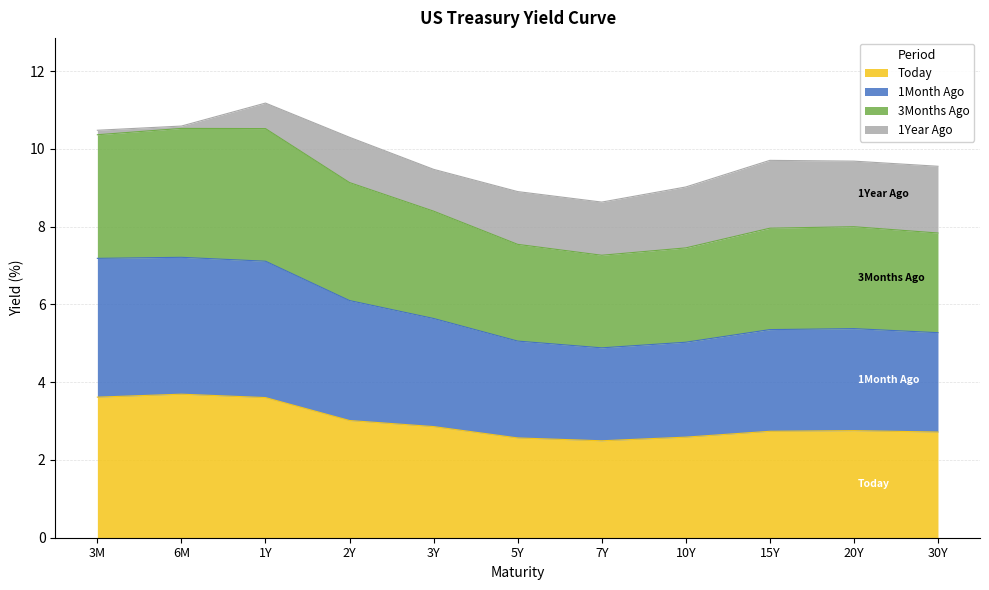

Rank the categories by 3Months Ago value from lowest to highest.

7Y, 10Y, 5Y, 30Y, 15Y, 20Y, 3Y, 2Y, 3M, 1Y, 6M